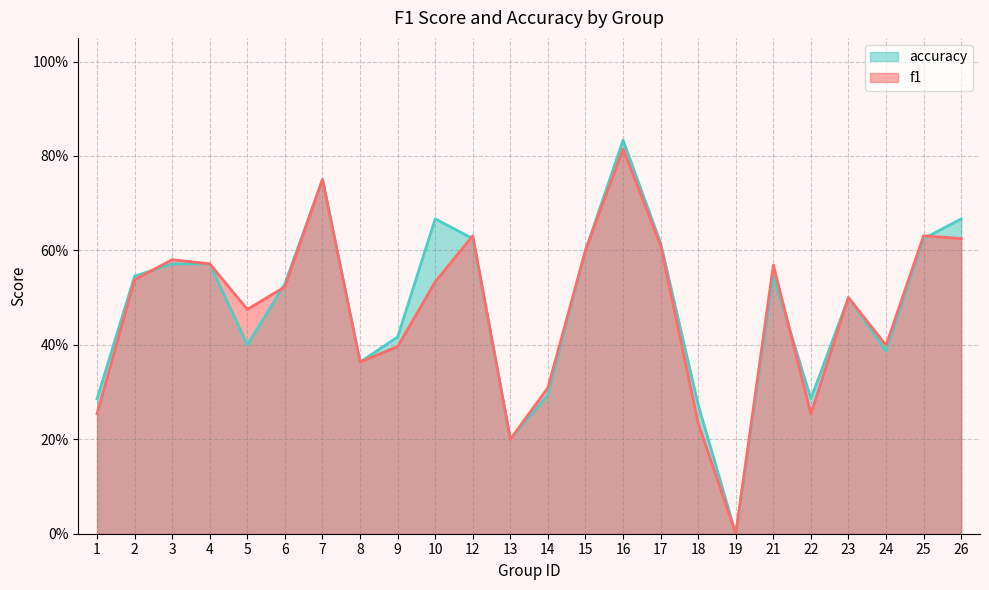

True or false: accuracy and f1 cross at least once.

True